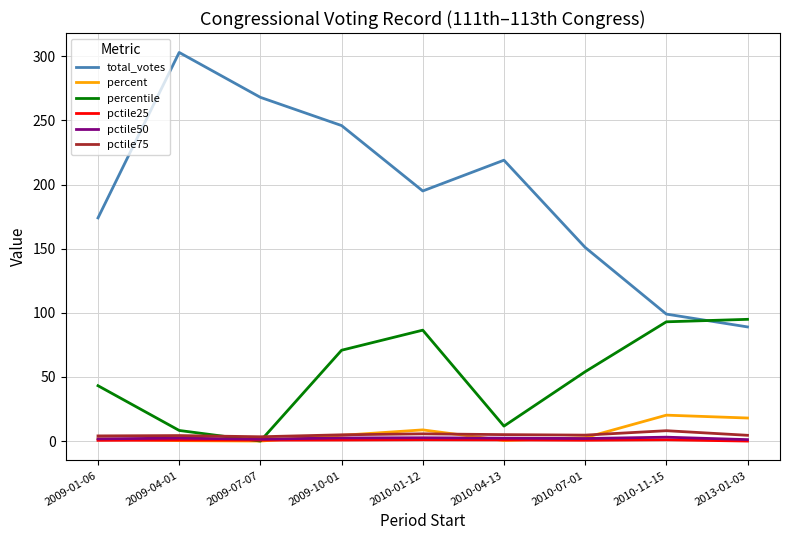

What is the difference between the highest and lowest values at 2009-04-01?

302.7